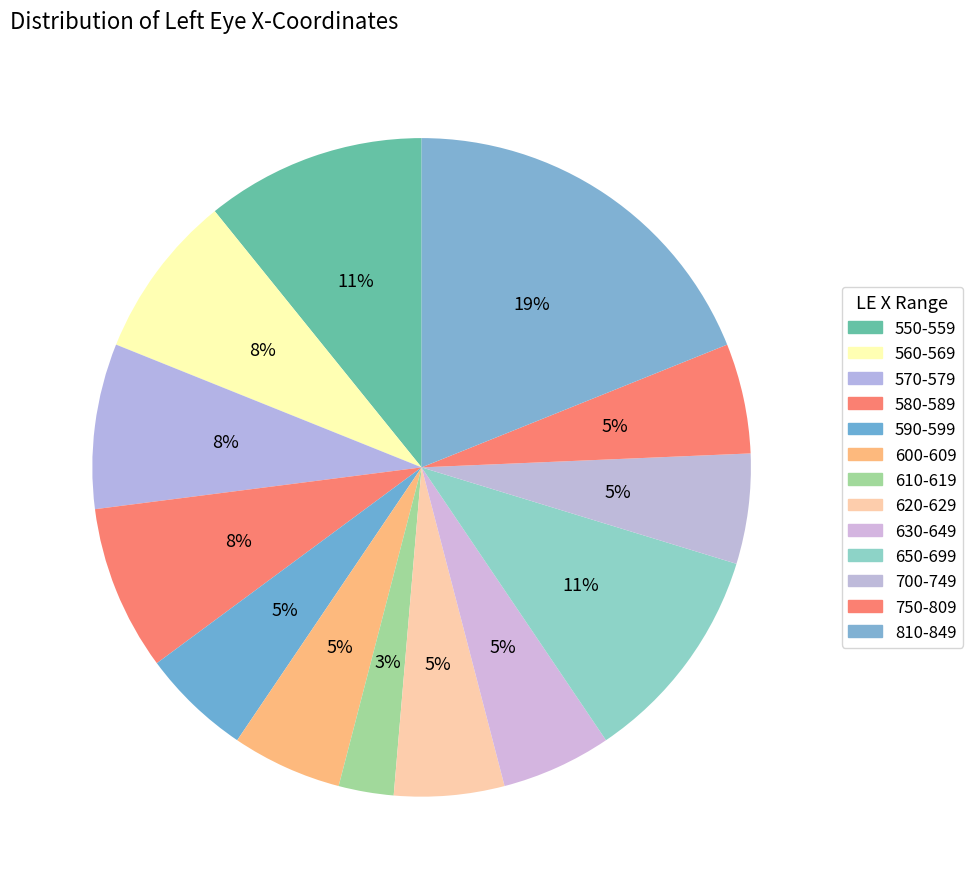

How many slices are in this pie chart?

13